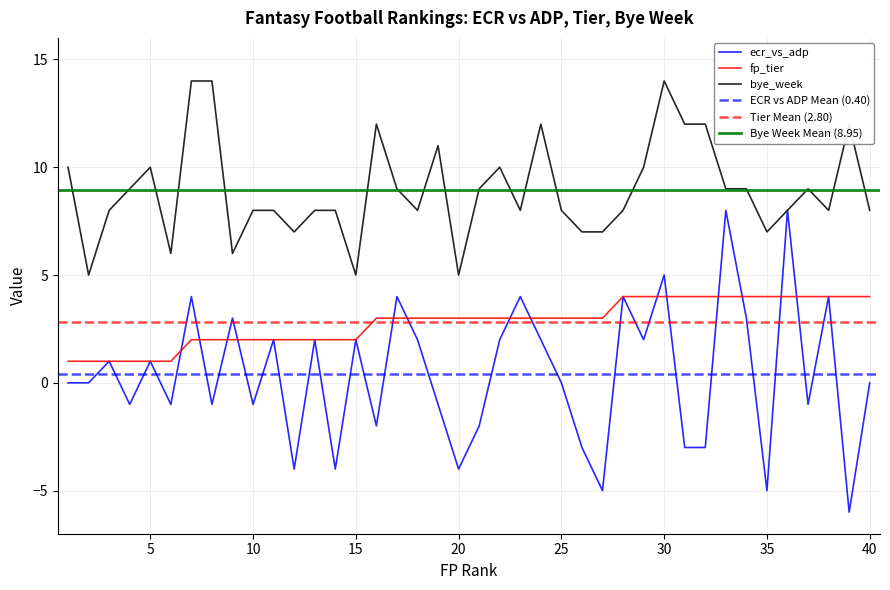

How many times do ecr_vs_adp and fp_tier cross each other?

14